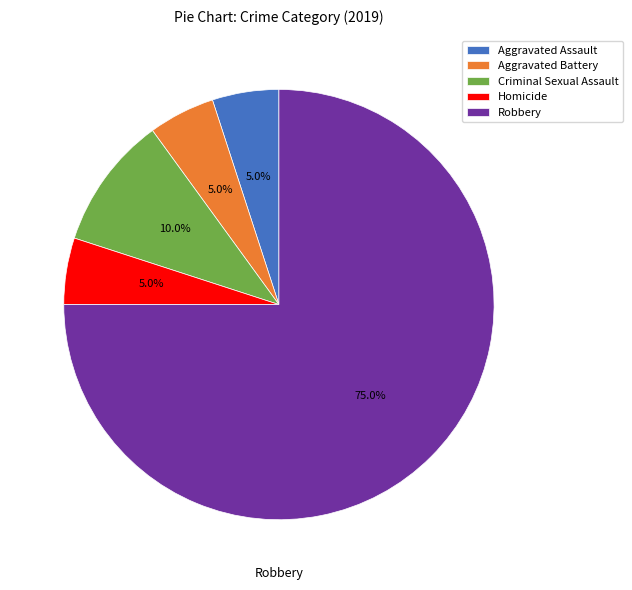

How much of the chart is everything except Robbery?

25.0%